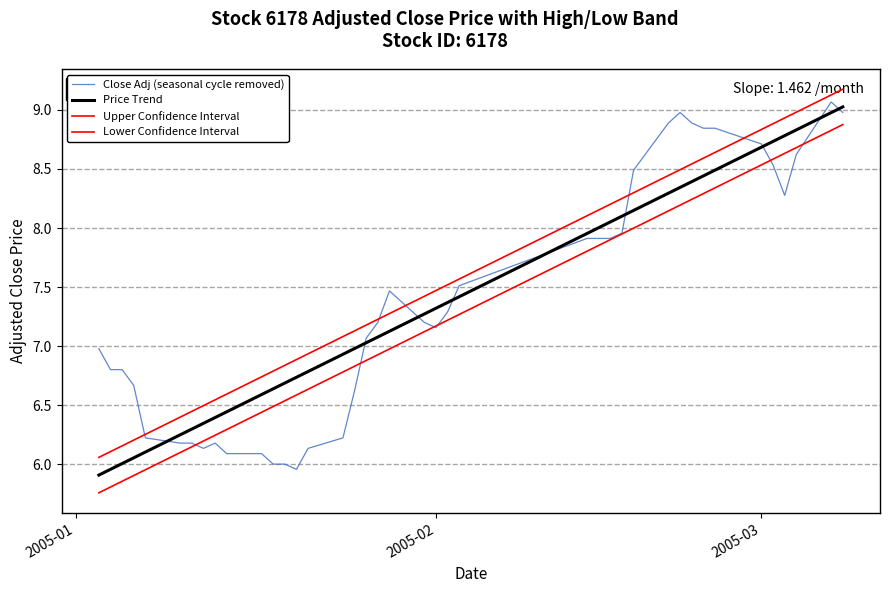

Is this an area chart (filled region under the line)?

No